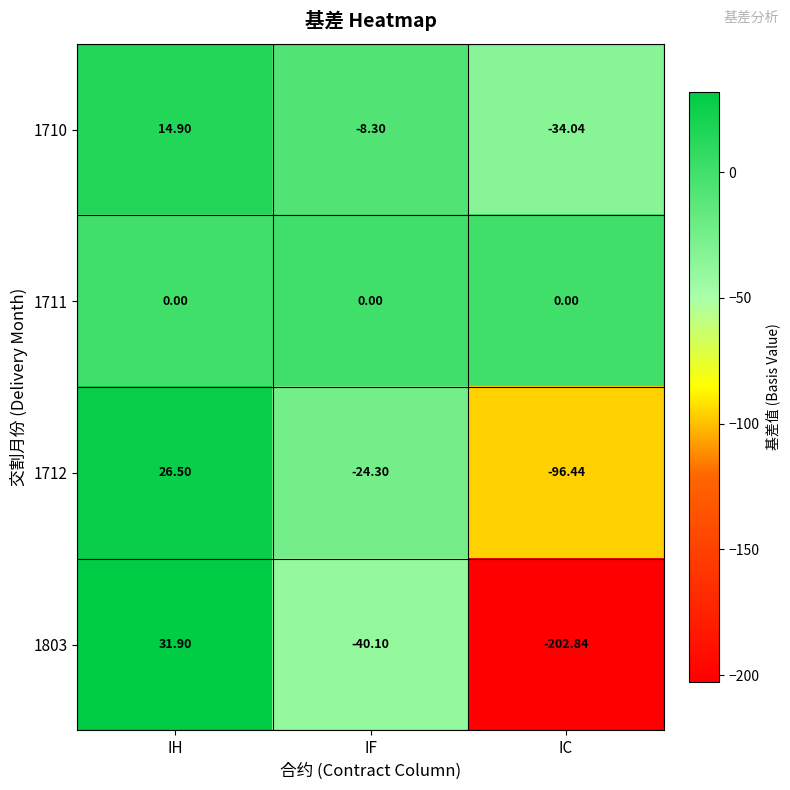

At which label does 1712 reach its peak?

IH